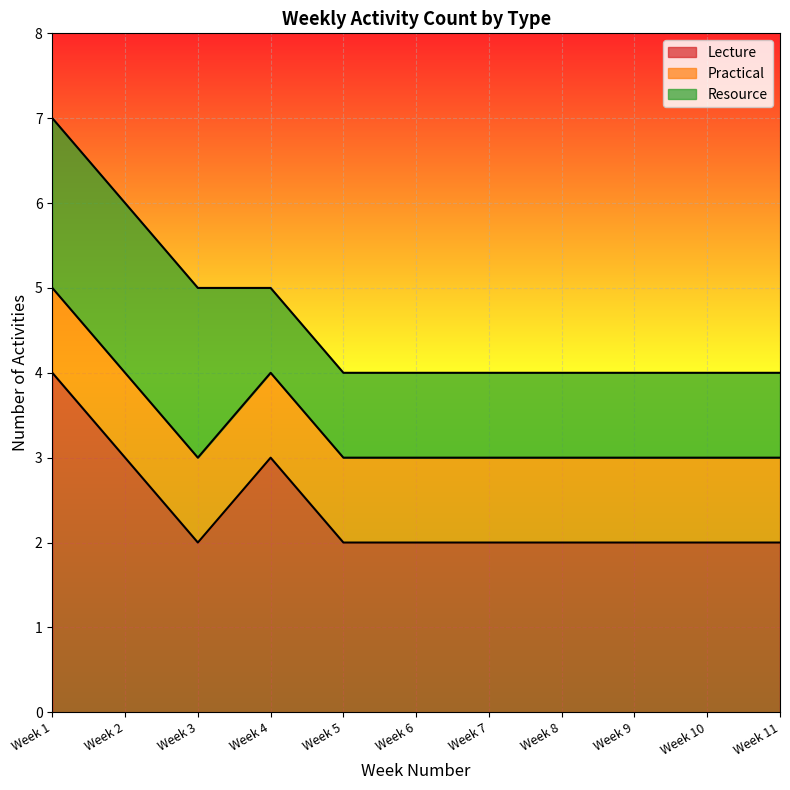

What are all the series names shown in the legend?

Lecture, Practical, Resource